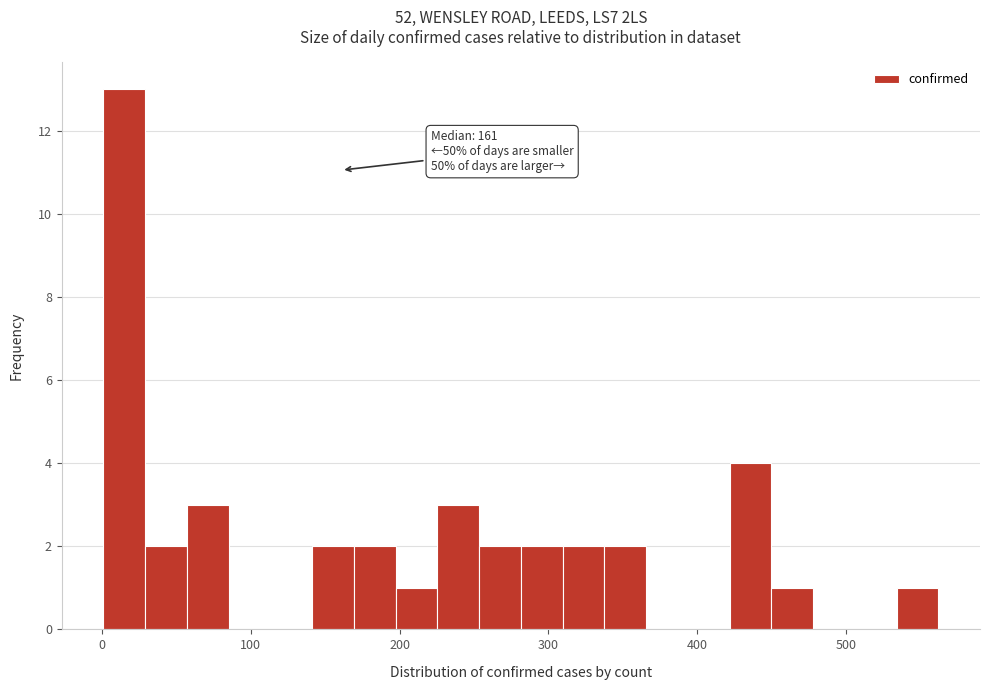

Around what value on the x-axis is the tallest bar? Give the approximate position of its centre, as read against the axis.

20